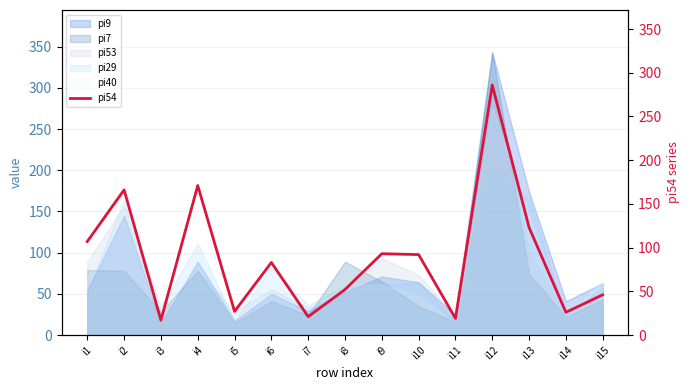

Rank the categories by value from lowest to highest.

i3, i11, i7, i14, i5, i15, i8, i6, i10, i9, i1, i13, i2, i4, i12